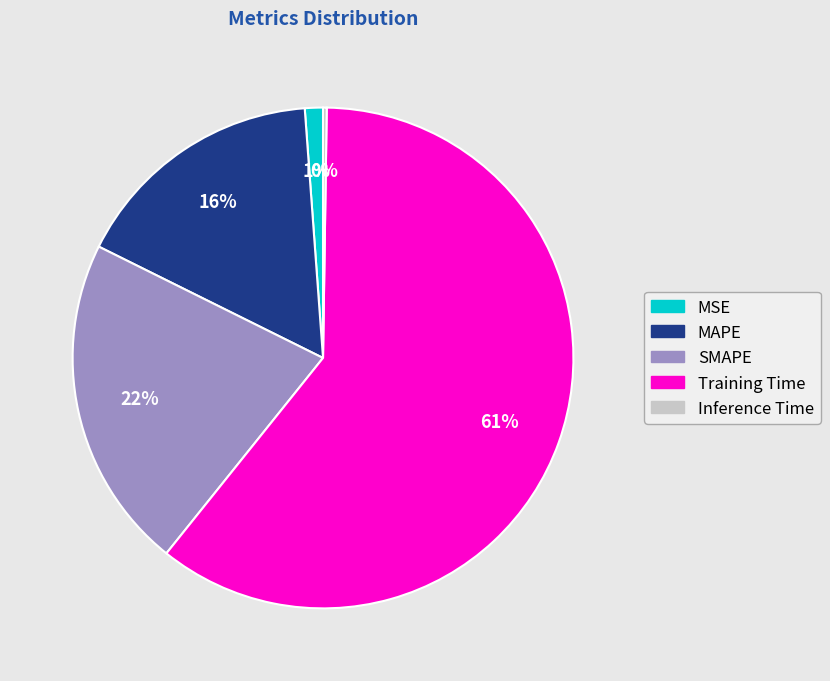

To the nearest percent, what is the average slice percentage?

20%